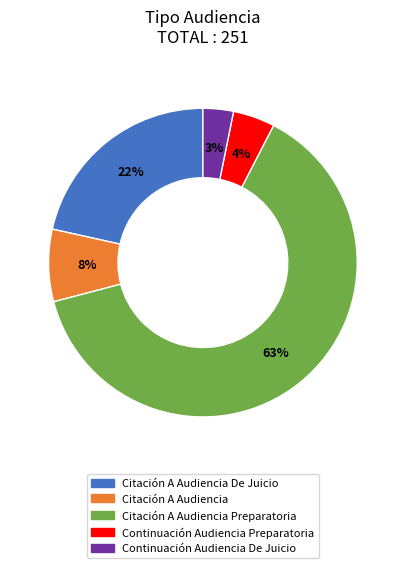

How many slices are in this pie chart?

5